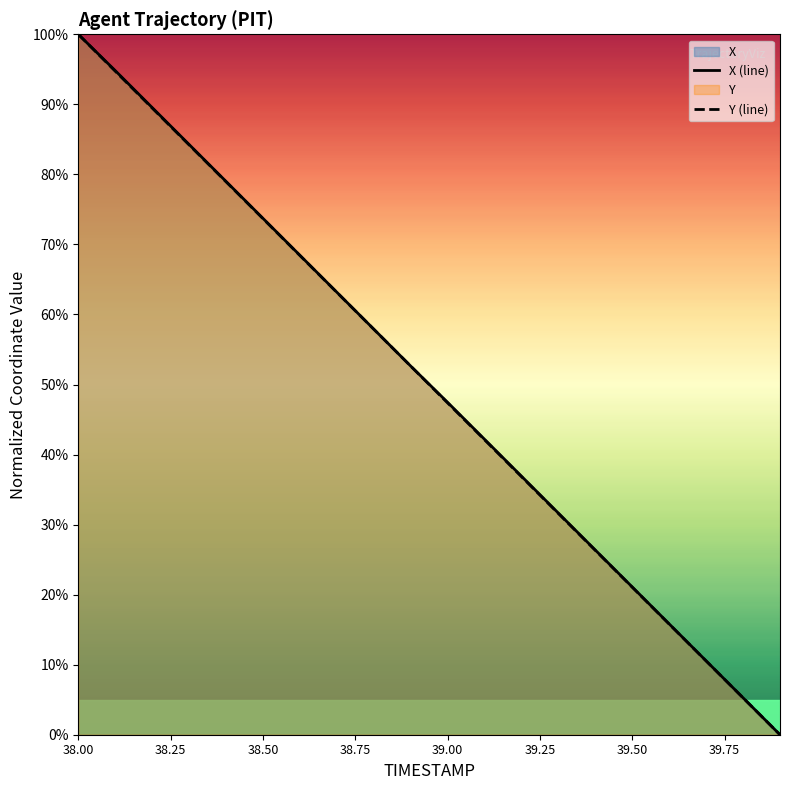

What is the value of the Y (line) point at the 17th from the left?

15.8